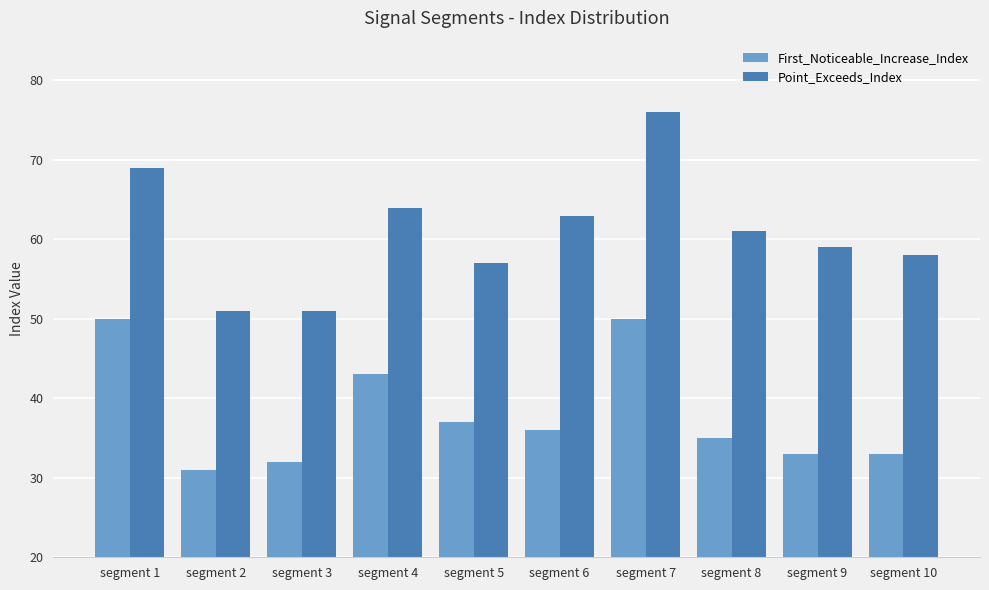

Is the value of First_Noticeable_Increase_Index at segment 9 greater than the value of Point_Exceeds_Index at segment 3?

No